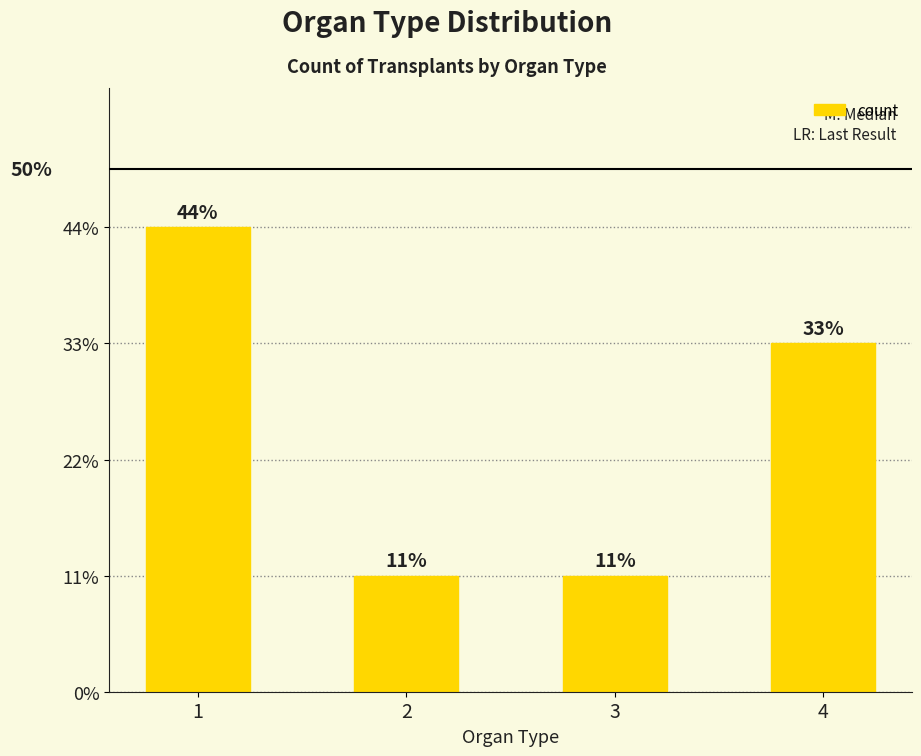

List the labels in order of value, largest first.

1, 4, 2, 3